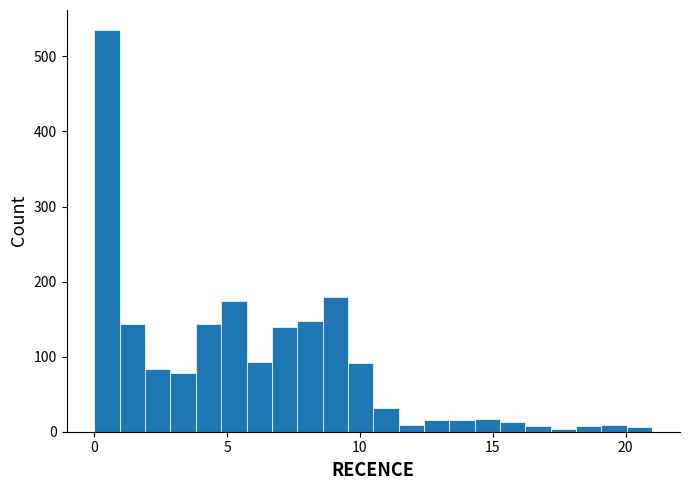

Around what value on the x-axis is the tallest bar? Give the approximate position of its centre, as read against the axis.

0.5